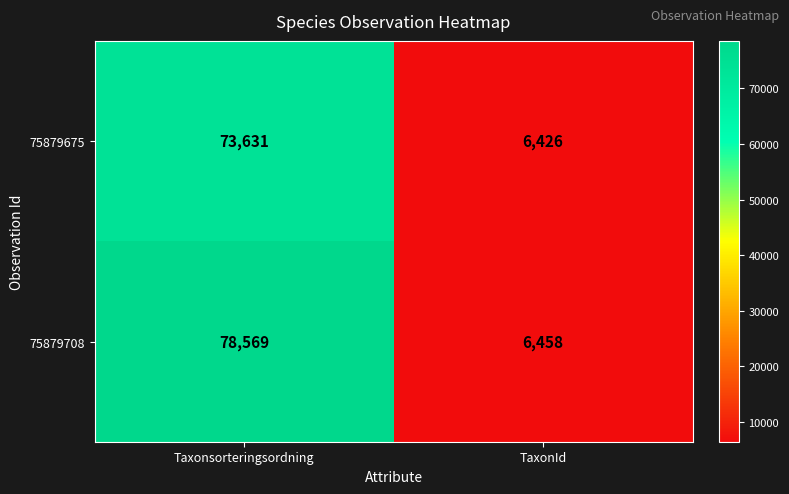

Reading right to left, transcribe all the data shown in this chart.

75879675: TaxonId=6426	Taxonsorteringsordning=73631
75879708: TaxonId=6458	Taxonsorteringsordning=78569